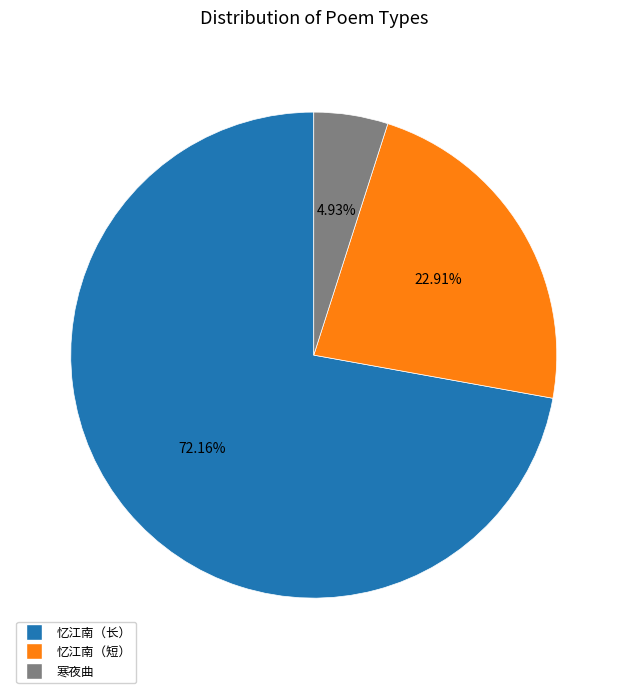

To the nearest percent, what is the difference between the largest and smallest slice percentages?

67%